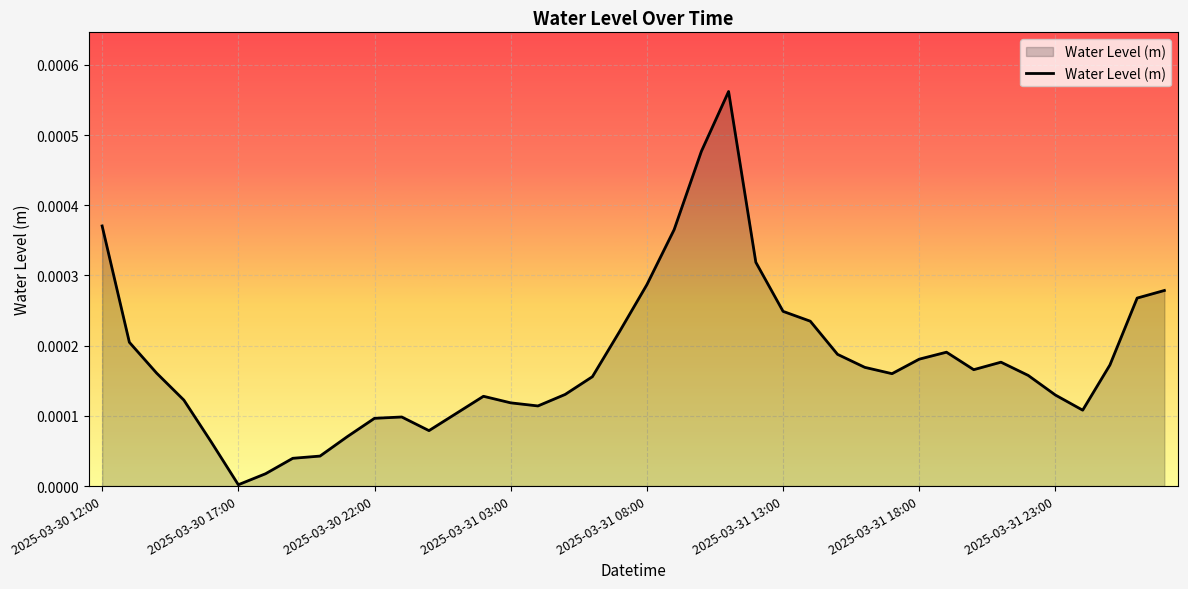

Does the chart display data point markers on the line(s)?

No